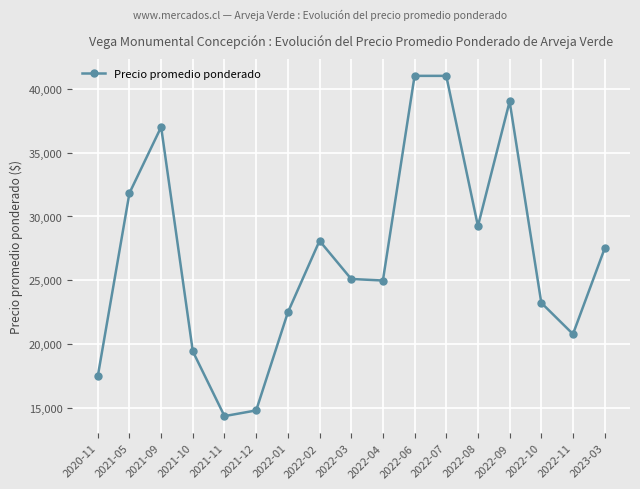

What is the sum of the values at 2022-04 and 2022-09?

63992.8